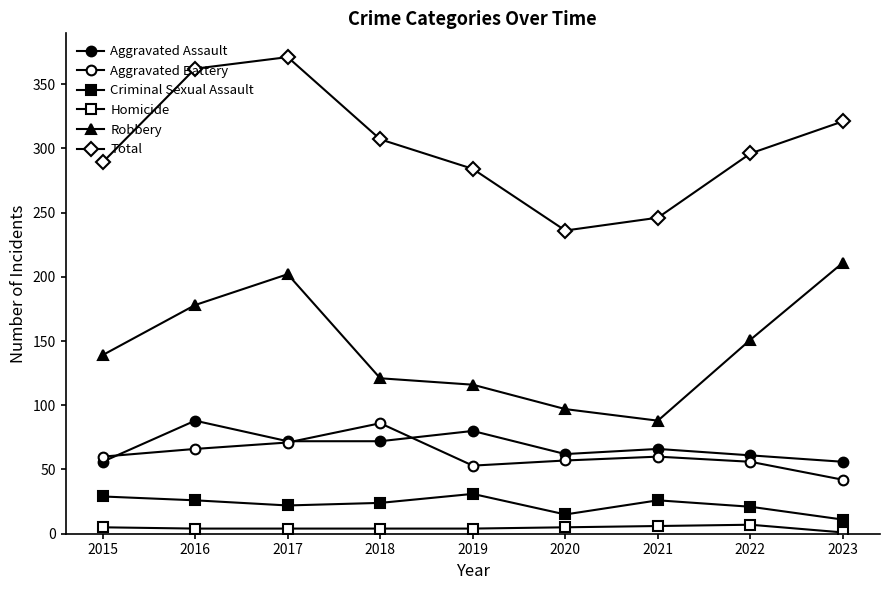

How many data points does each series have?

9